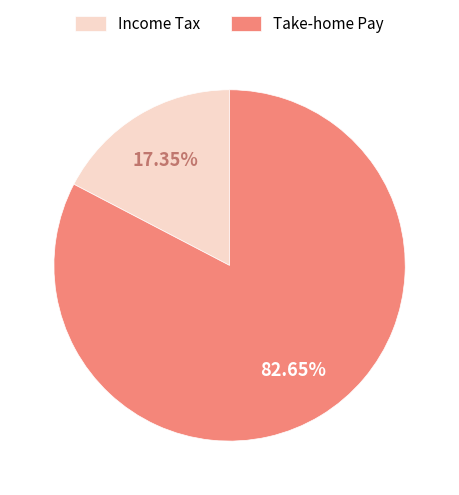

Approximately how many times larger is the value at Take-home Pay compared to Income Tax?

4.8